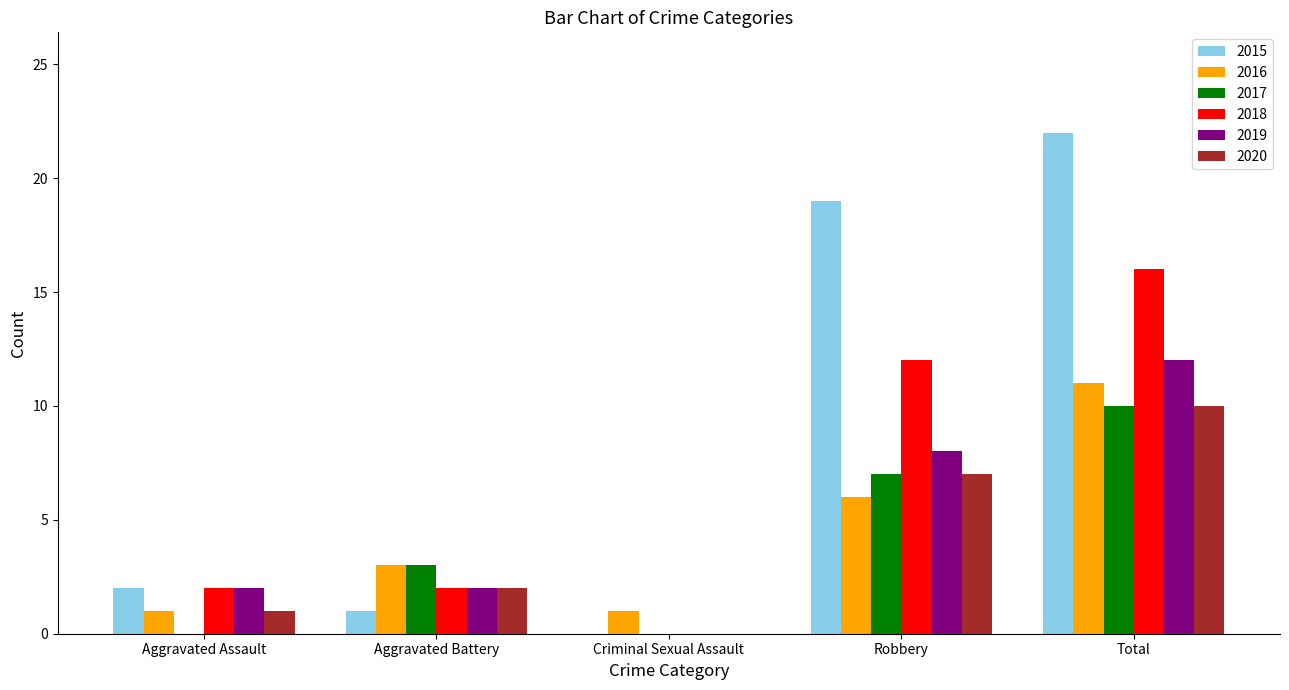

What is the highest value of the 2019 series?

12